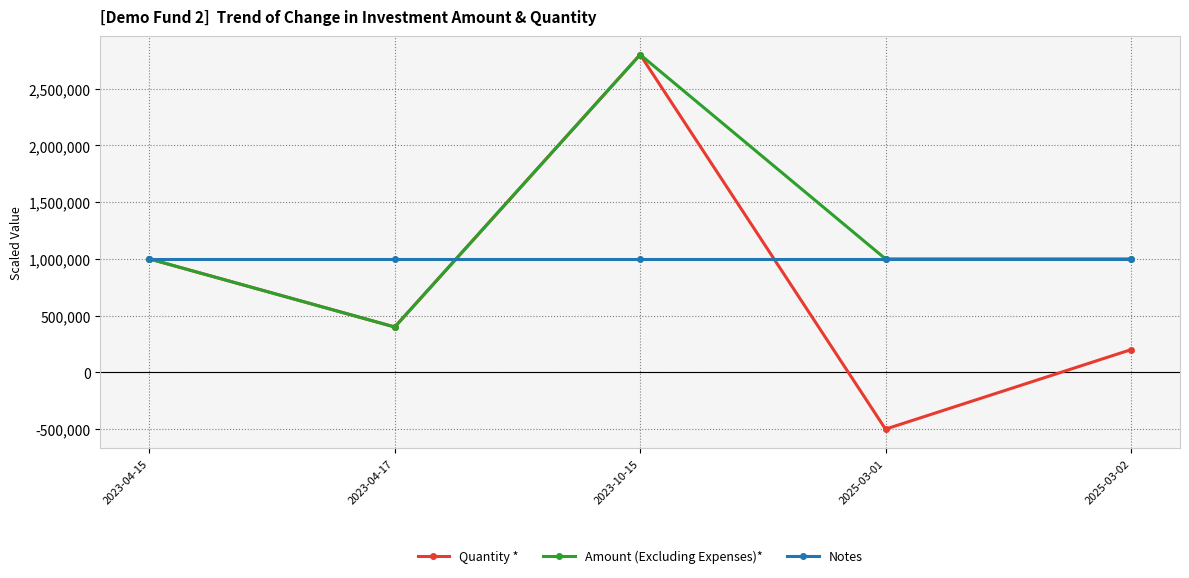

List the series in order of their overall mean, lowest first.

Quantity *, Notes, Amount (Excluding Expenses)*